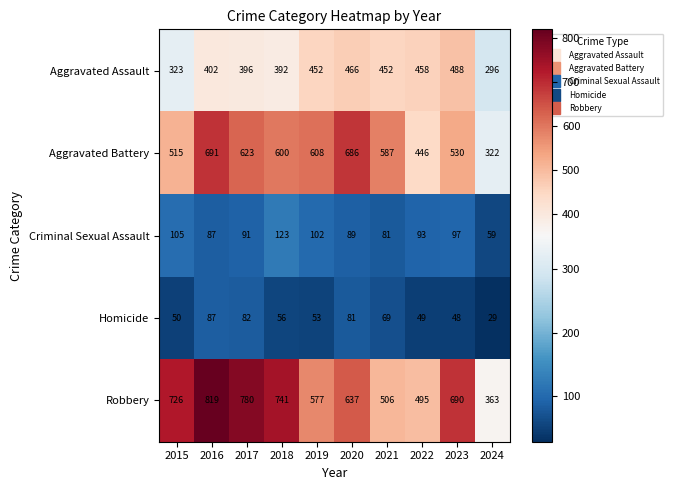

At which label does Homicide first exceed 56?

2016